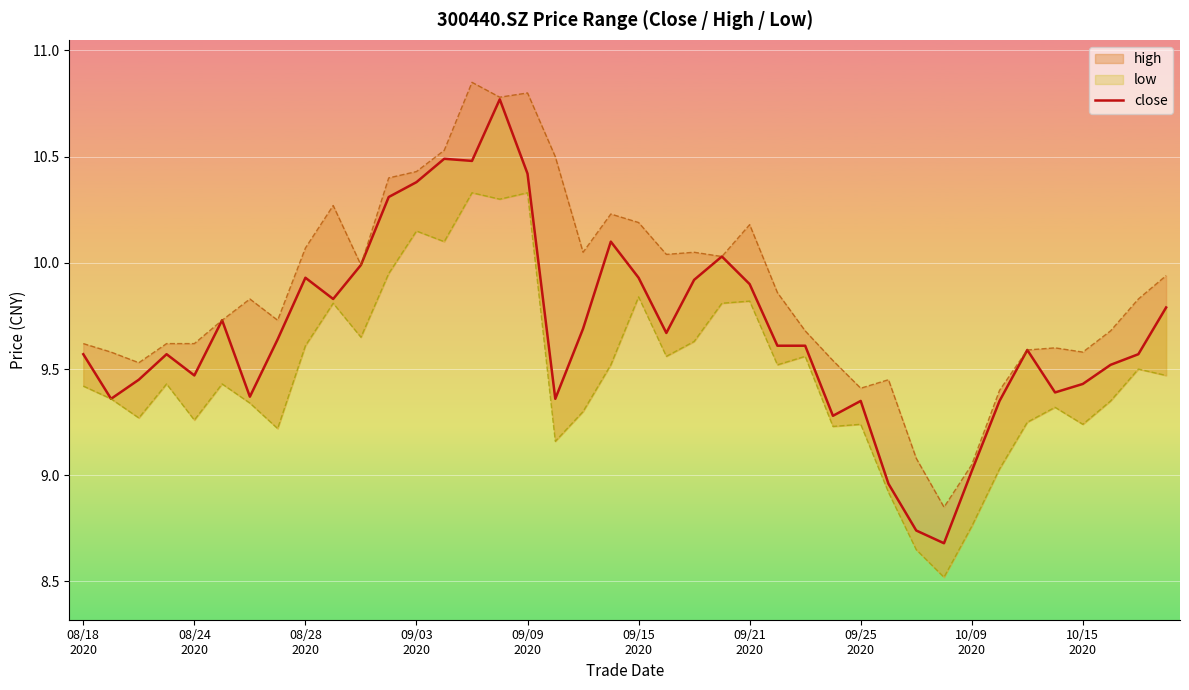

The chart shows a value of 9.6 at 34. True or false?

True